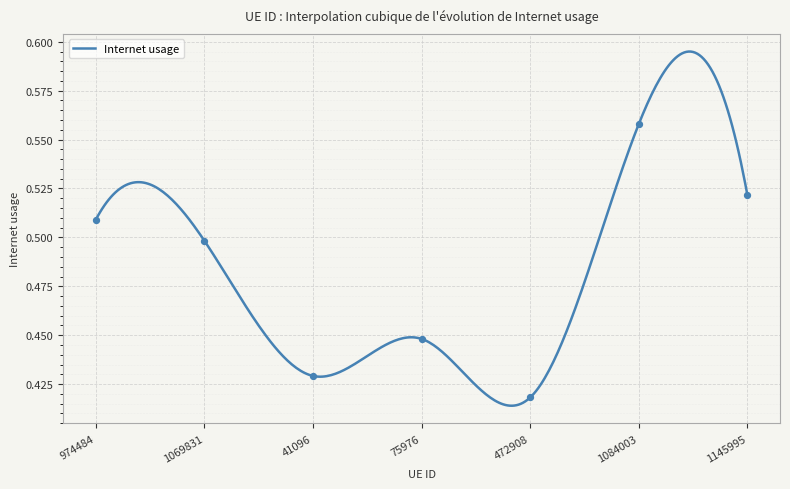

Which has a higher value, 75976 or 472908?

75976